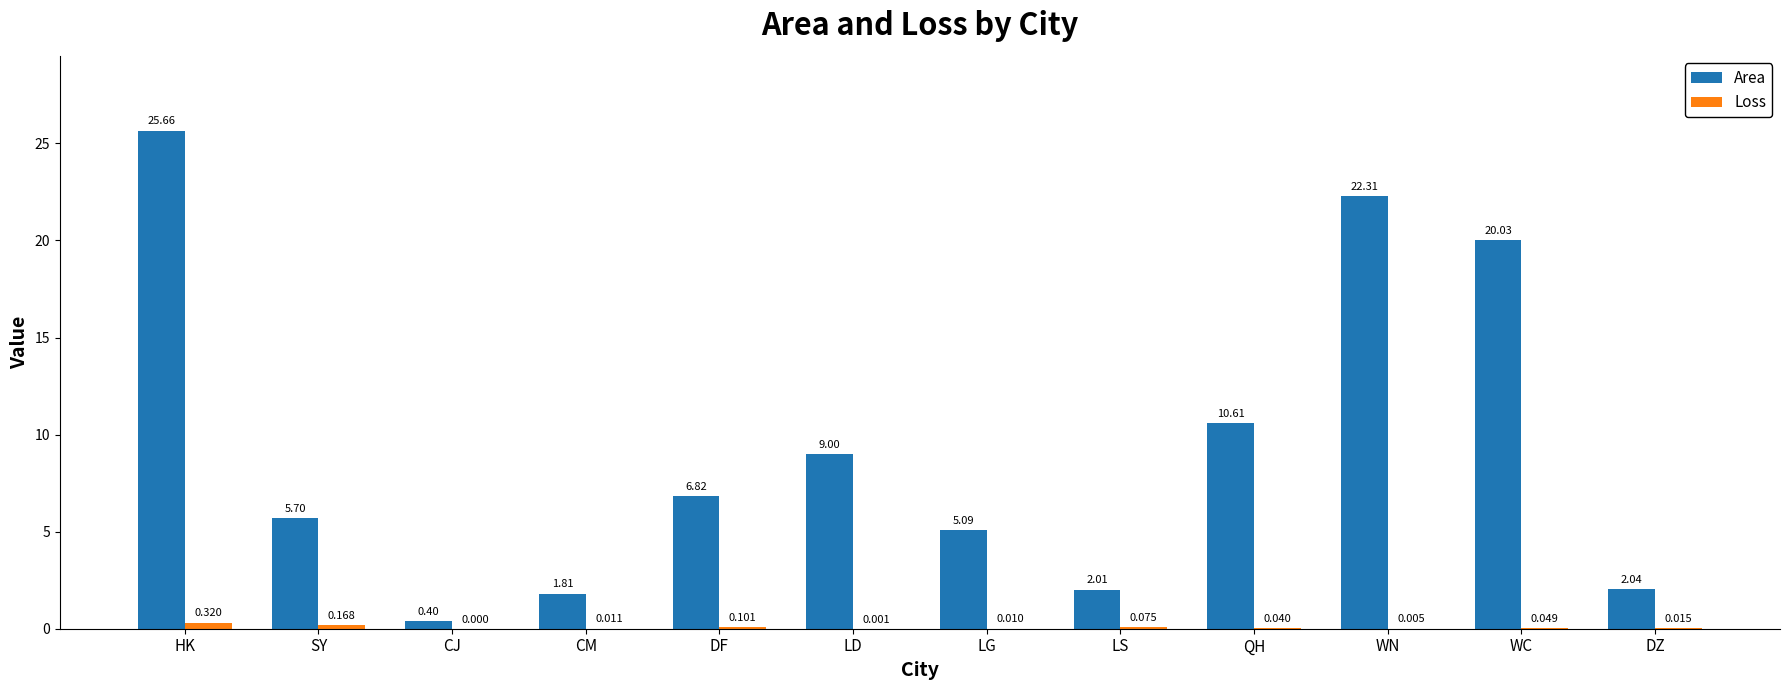

At which category is the sum across all series the highest?

HK